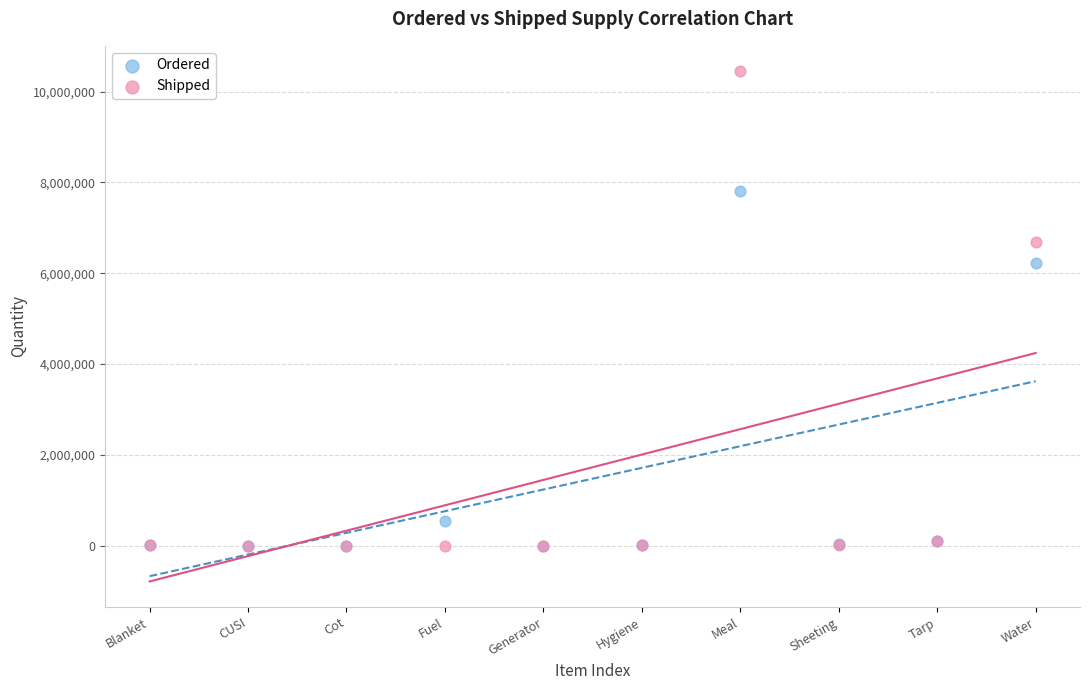

Across all series, what Y value is closest to 5223288?

6235673